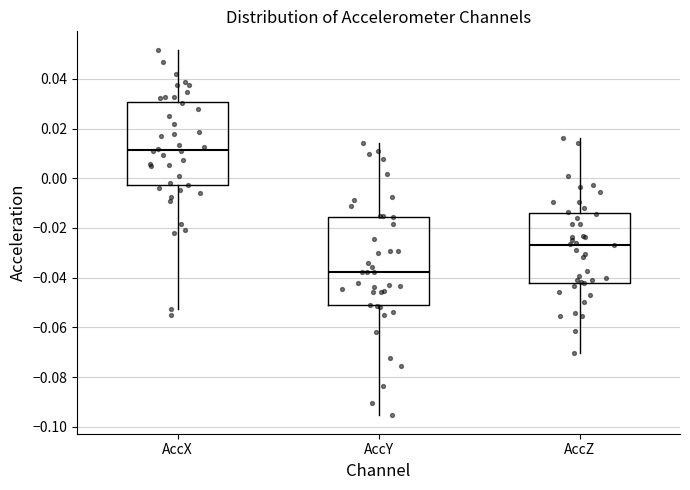

Reading left to right, read every box against the y-axis: the position of its median line, the range the box covers, and the ends of its whiskers. The values are not printed on the chart, so give them approximately, as read against the axis.

AccX: median 0.012, box -0.002 to 0.030, whiskers -0.052 to 0.052
AccY: median -0.038, box -0.052 to -0.016, whiskers -0.096 to 0.014
AccZ: median -0.026, box -0.042 to -0.014, whiskers -0.070 to 0.016